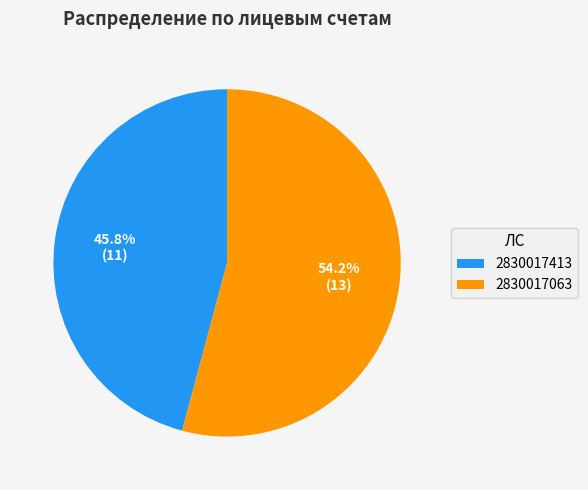

How many slices are in this pie chart?

2